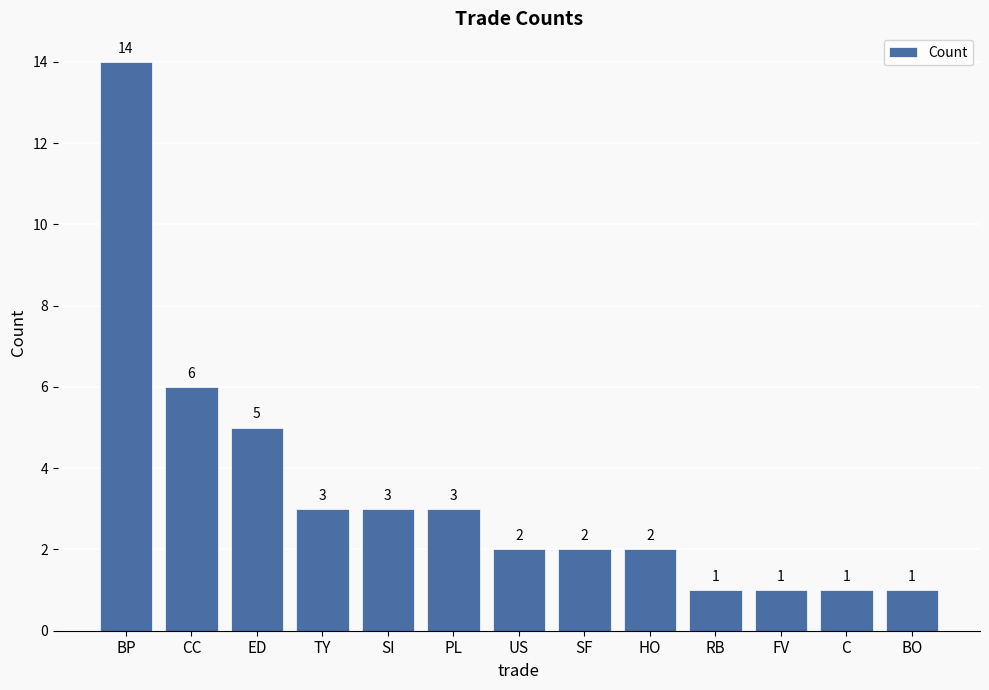

Reading right to left, extract all data points from this chart.

1	1	1	1	2	2	2	3	3	3	5	6	14